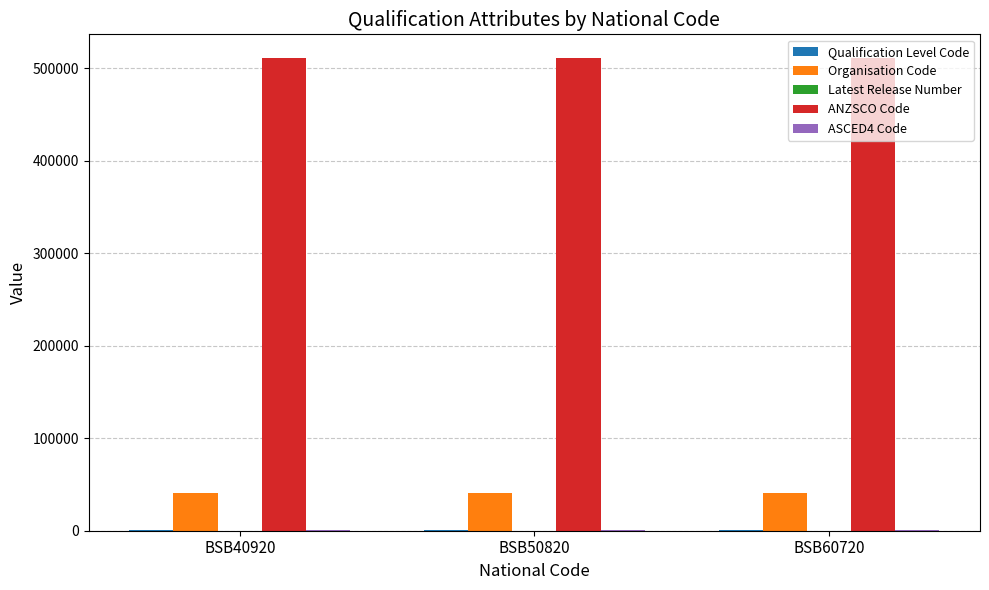

What is the highest value of the Organisation Code series?

40790